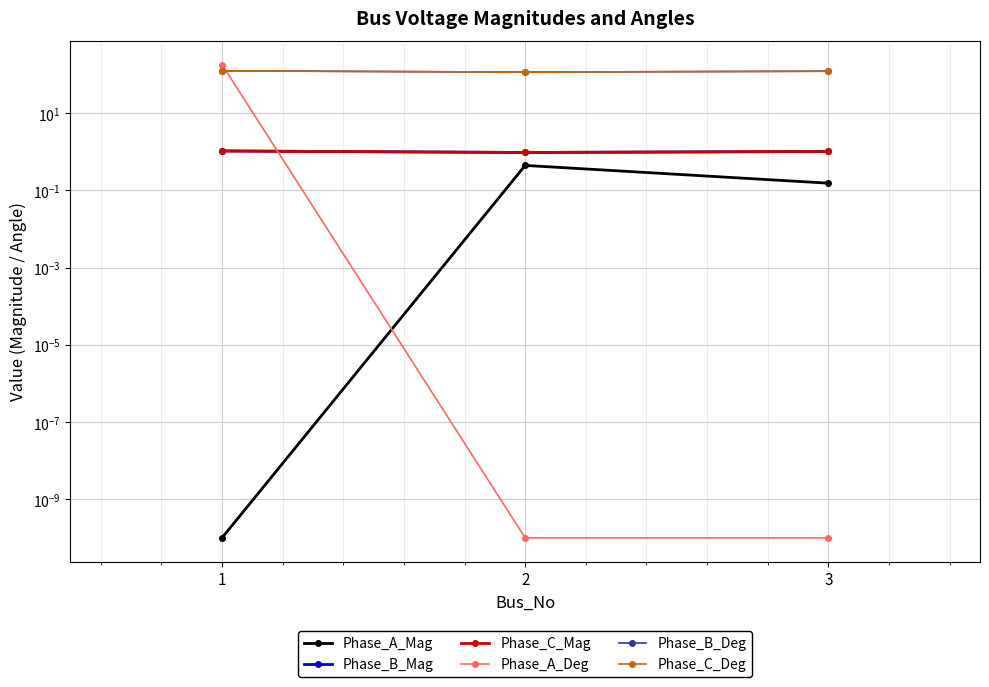

Read the Phase_C_Mag value at 1.

1.0